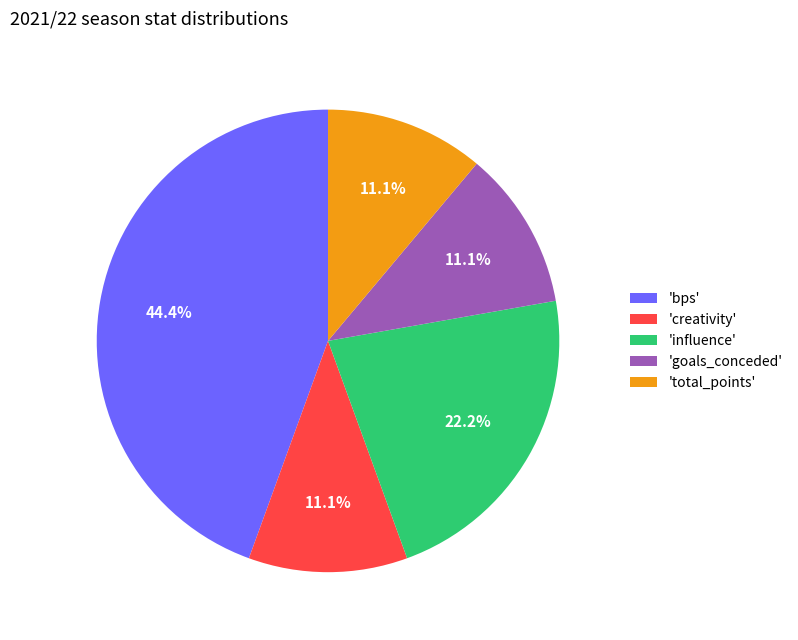

Combined, what portion of the pie is 'total_points' and 'influence'?

33.3%